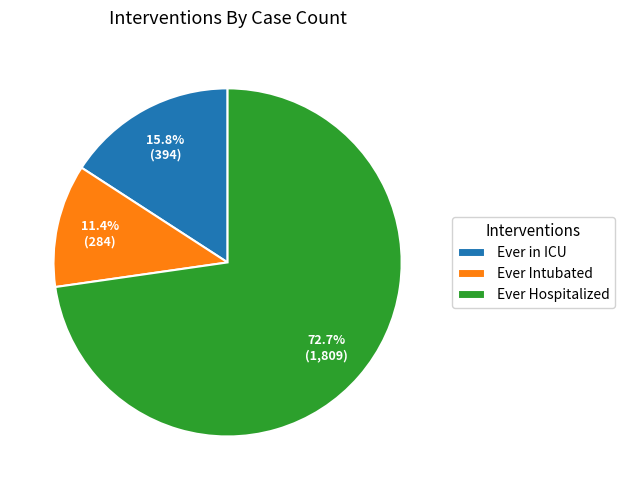

To the nearest percent, what percentage of the pie is Ever Hospitalized?

73%